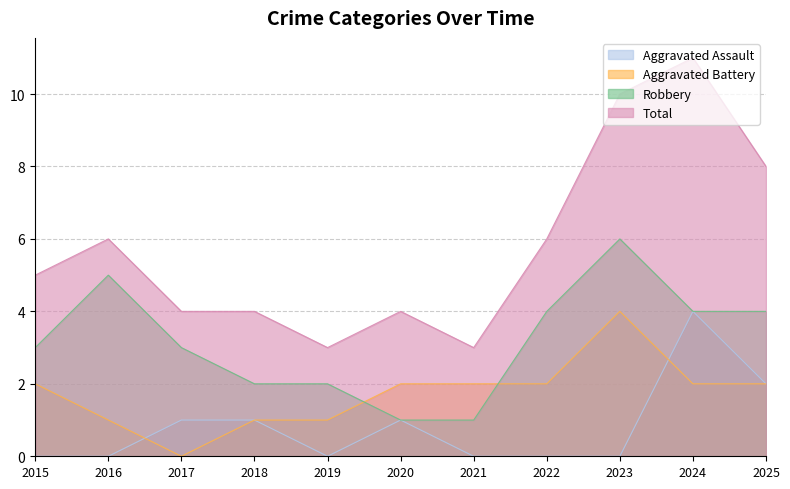

How many values in the Aggravated Assault series exceed 0?

5